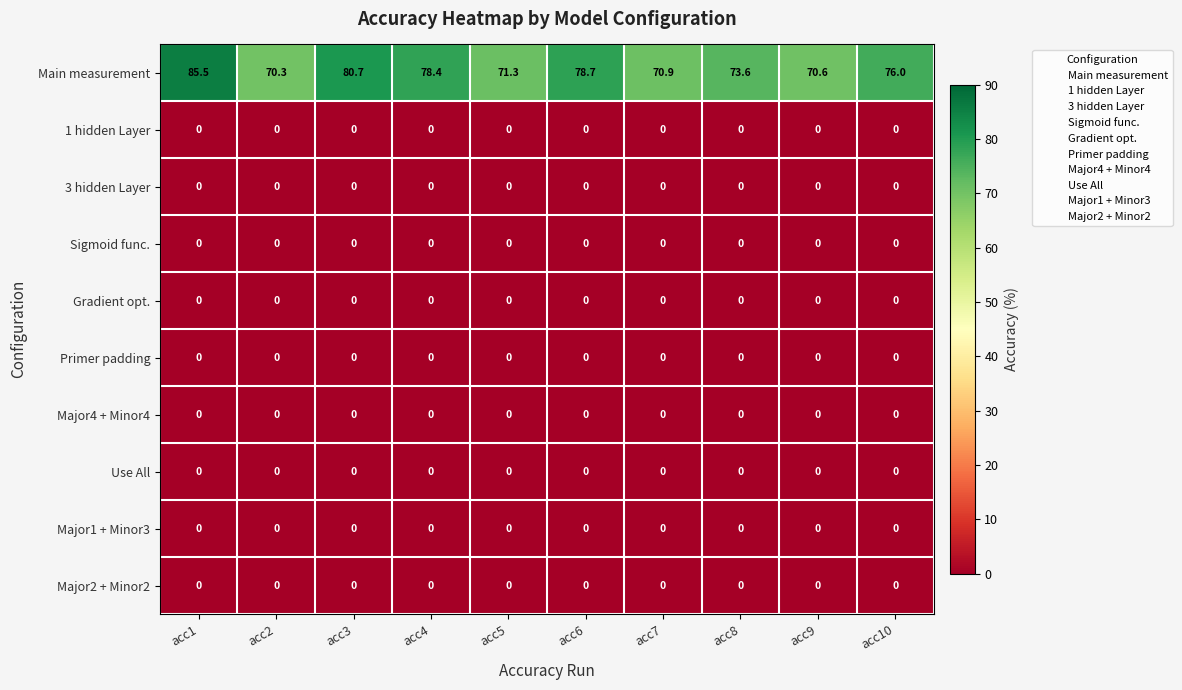

Which series has the largest range (max minus min)?

Main measurement